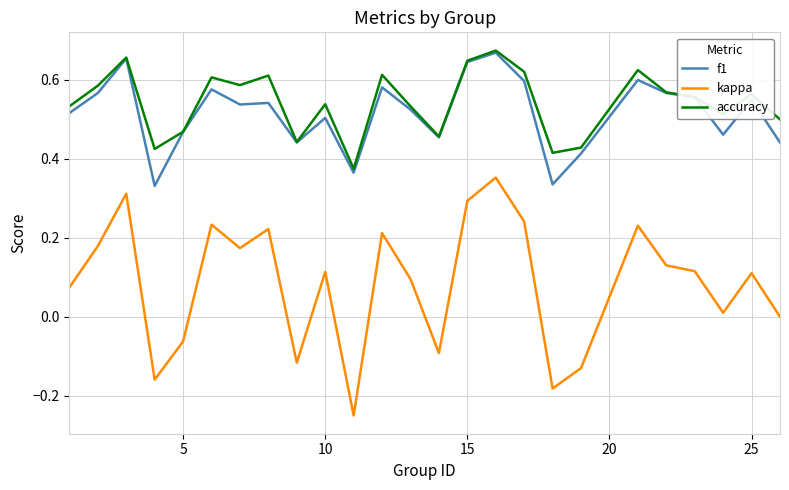

True or false: accuracy has more than 2 points higher than both neighbors.

True